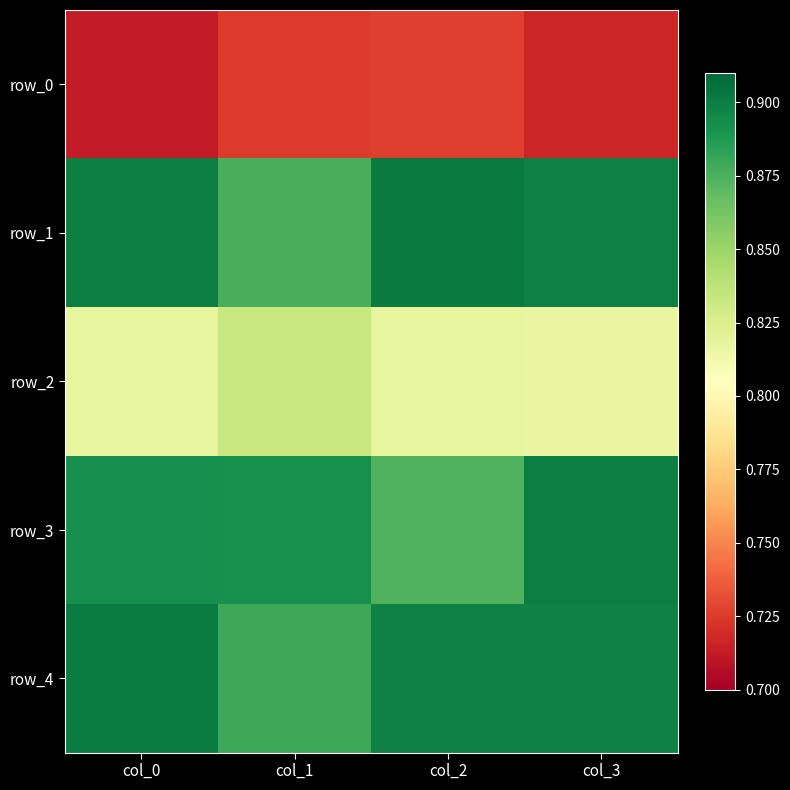

At which category is the sum across all series the highest?

col_3